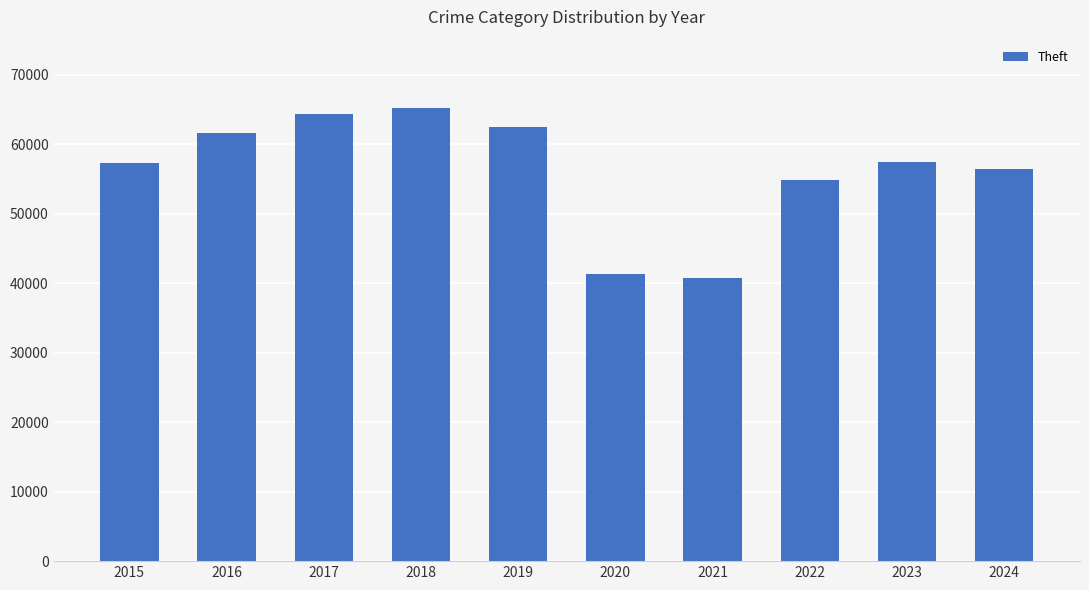

What is the maximum value shown in the chart?

65290